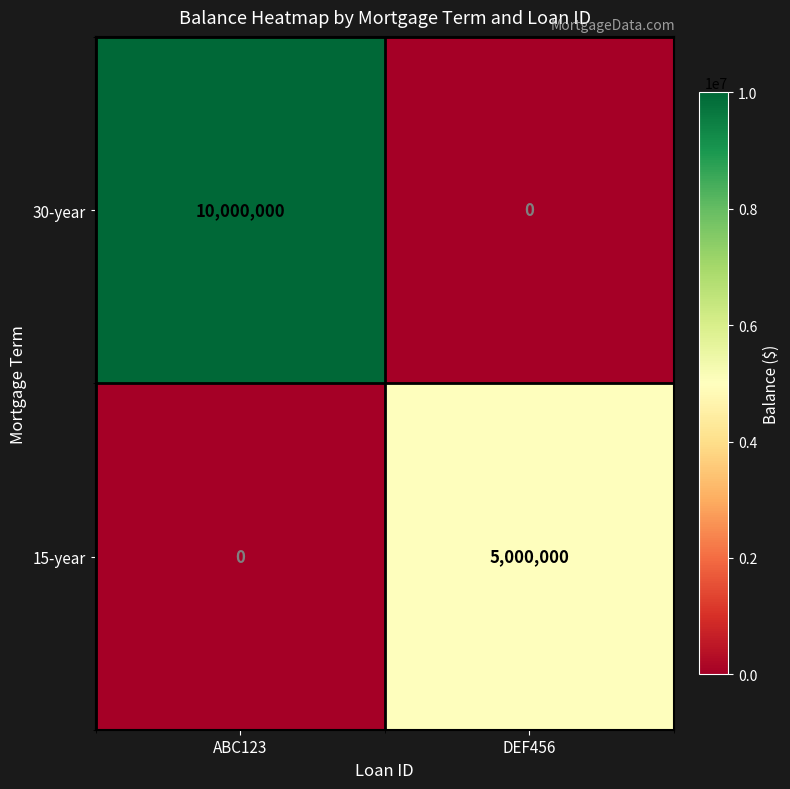

What is the maximum value shown in the chart?

10000000